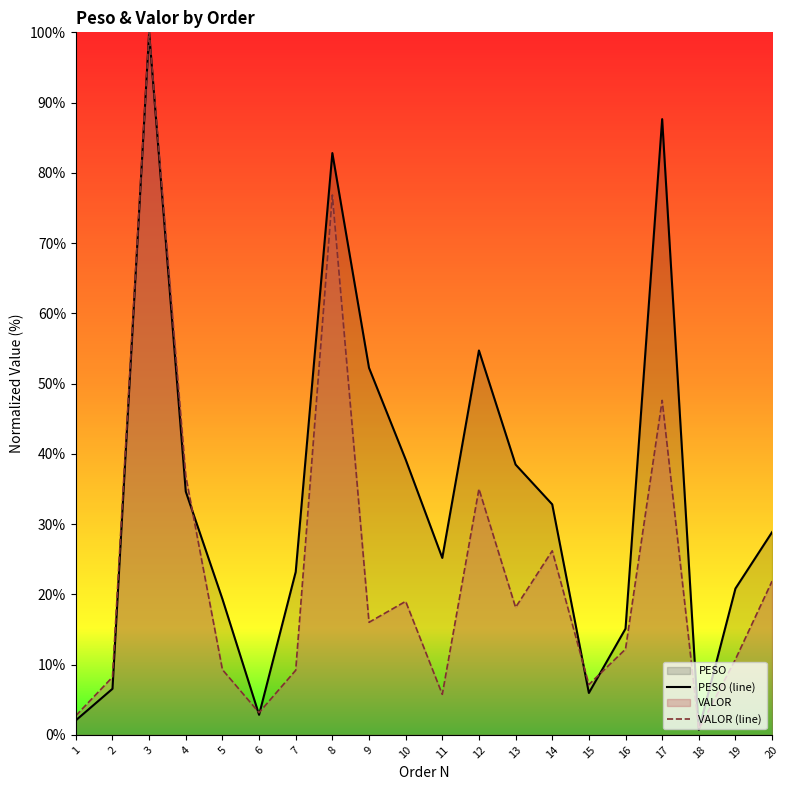

Which label corresponds to the smallest value in the chart?

18